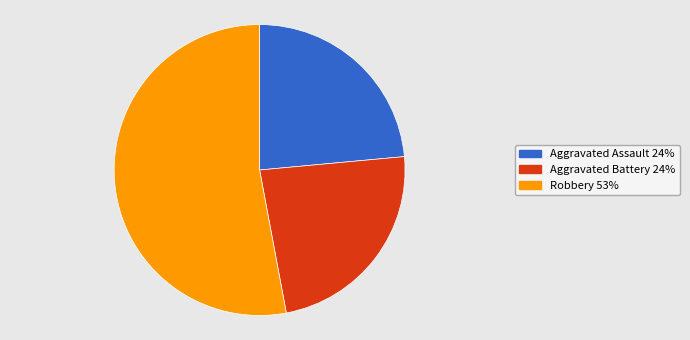

How many slices are in this pie chart?

3